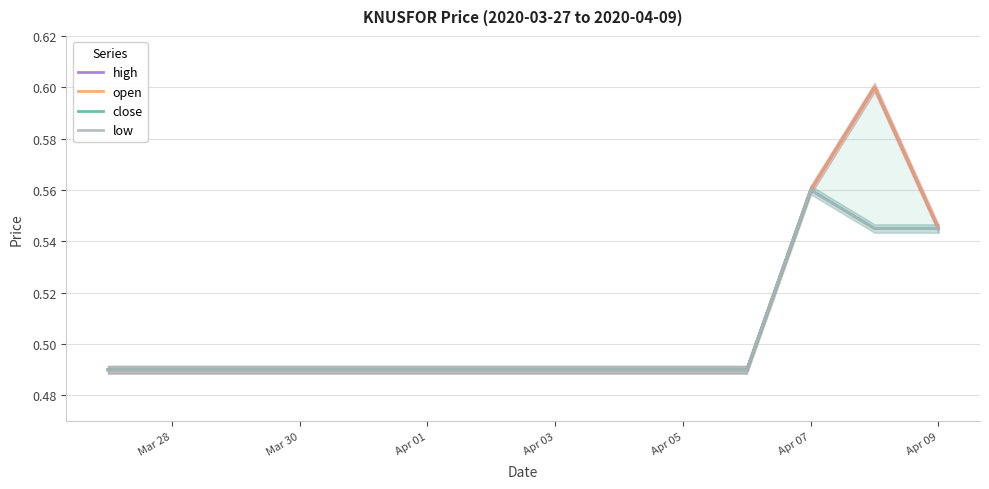

How many lines are shown in the chart?

4